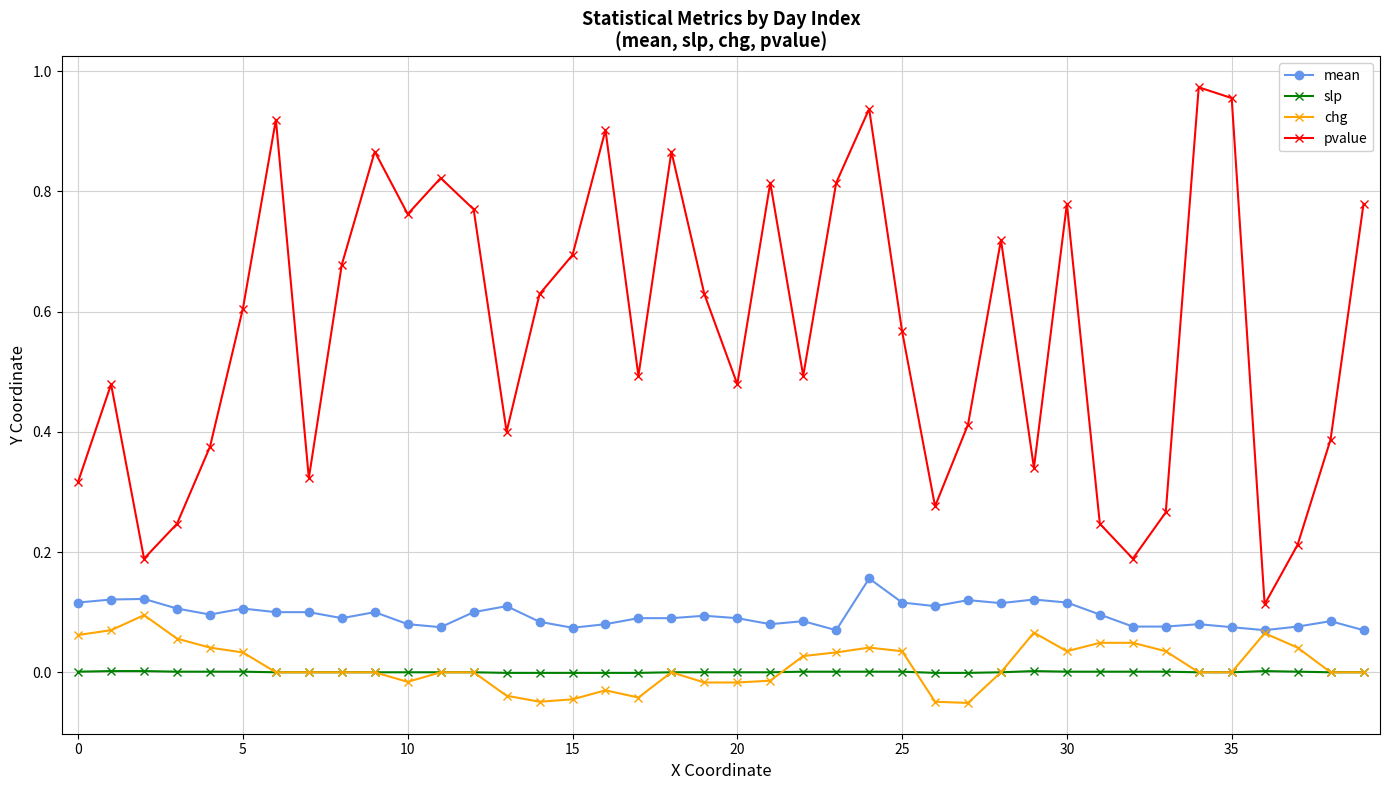

How many interior local peaks does the pvalue series have?

11